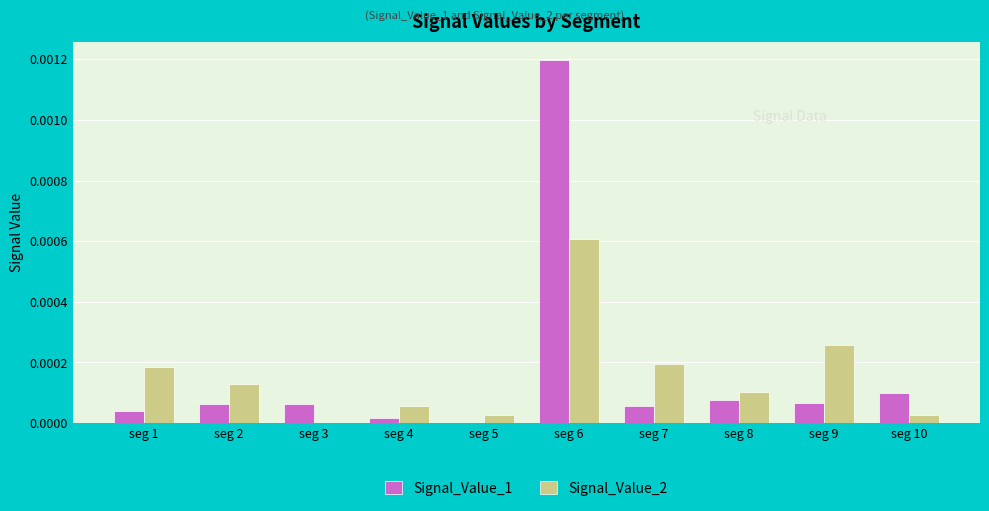

How many groups of bars are there?

10